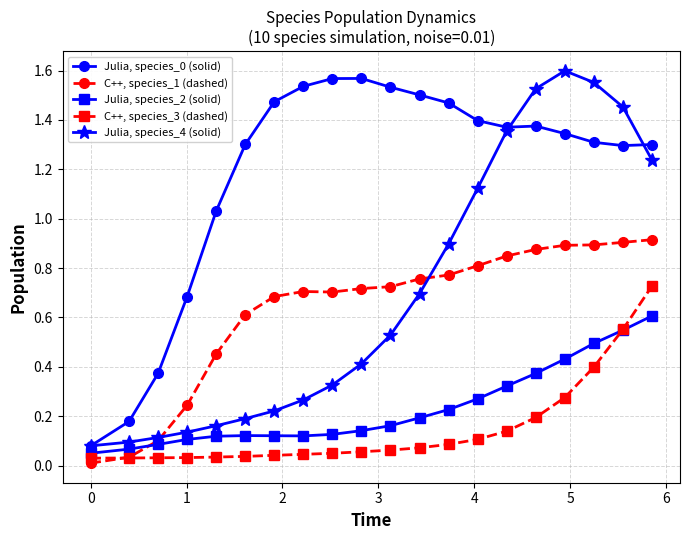

True or false: C++, species_3 (dashed) and Julia, species_4 (solid) cross at least once.

False